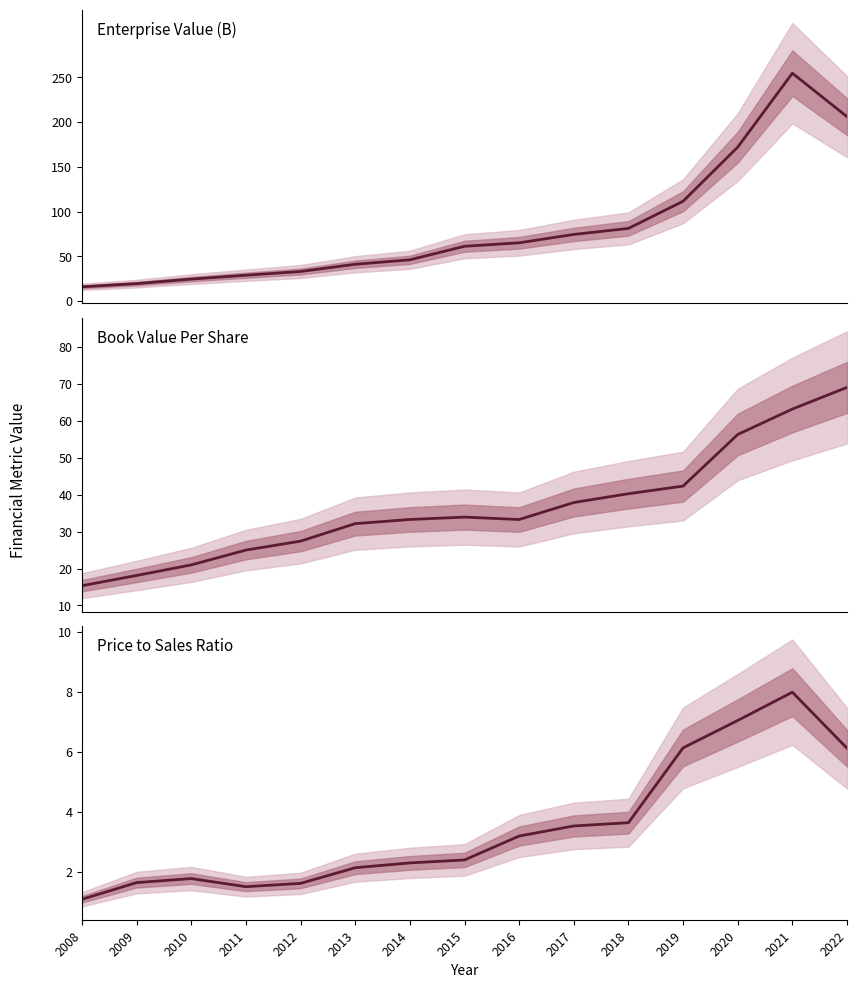

Which series changed the most between 2013 and 2017?

EnterpriseValue